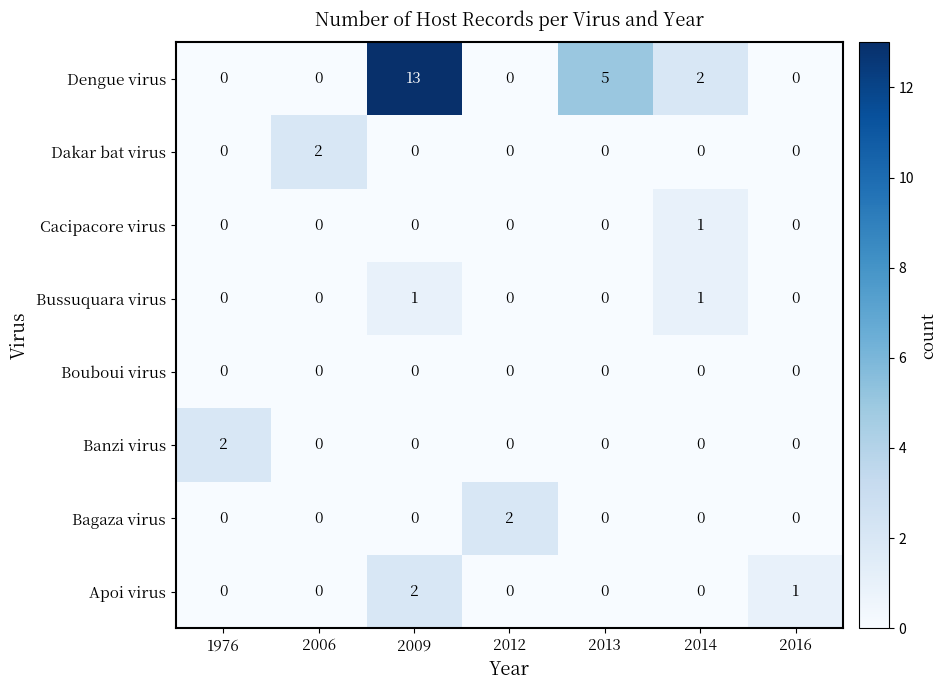

True or false: Apoi virus has a value of 0 at 2013.

True